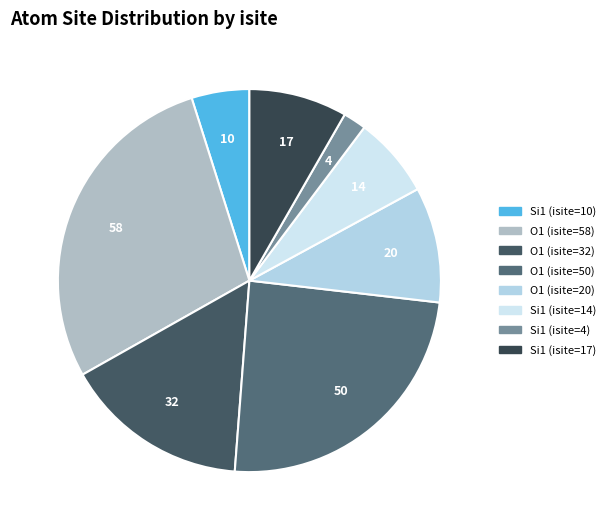

Is there a majority slice in this chart?

No